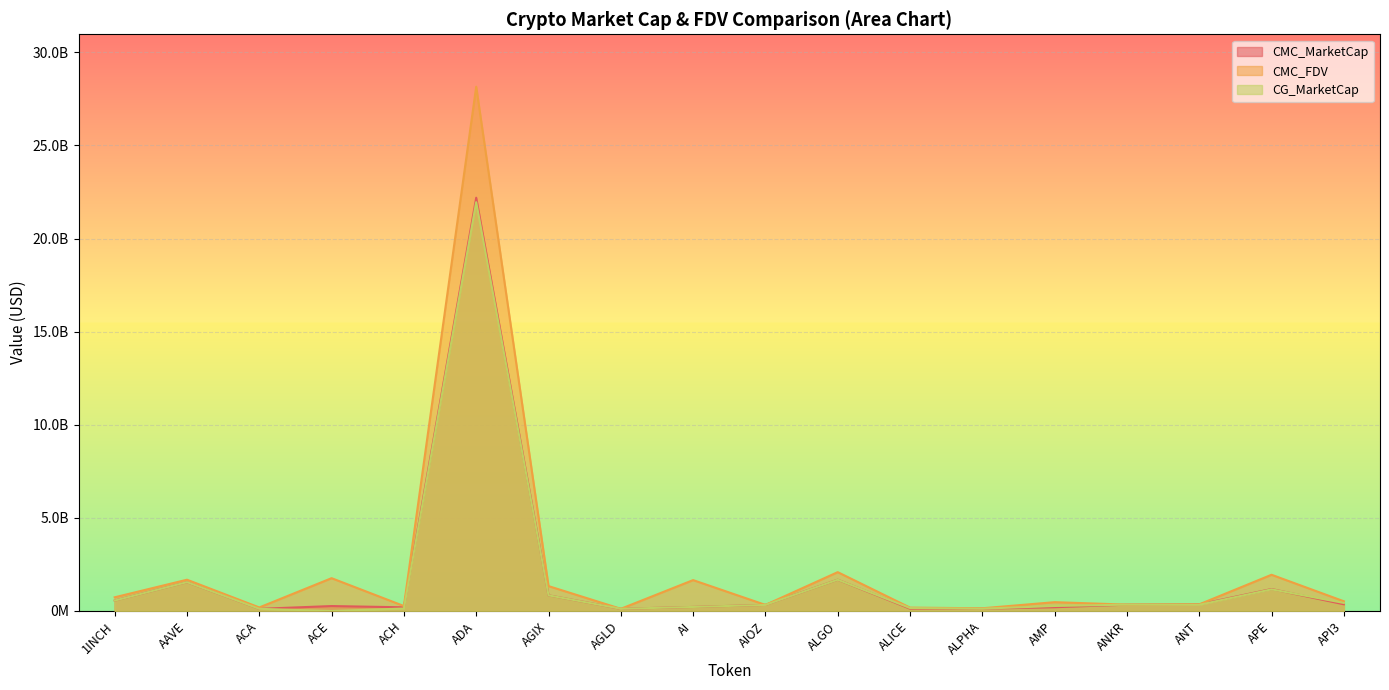

At which category is the sum across all series the highest?

ADA